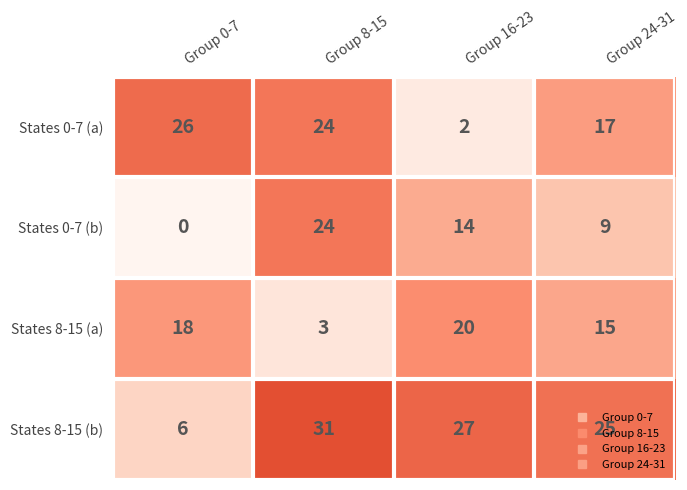

How many values in States 0-7 (b) are above zero?

3